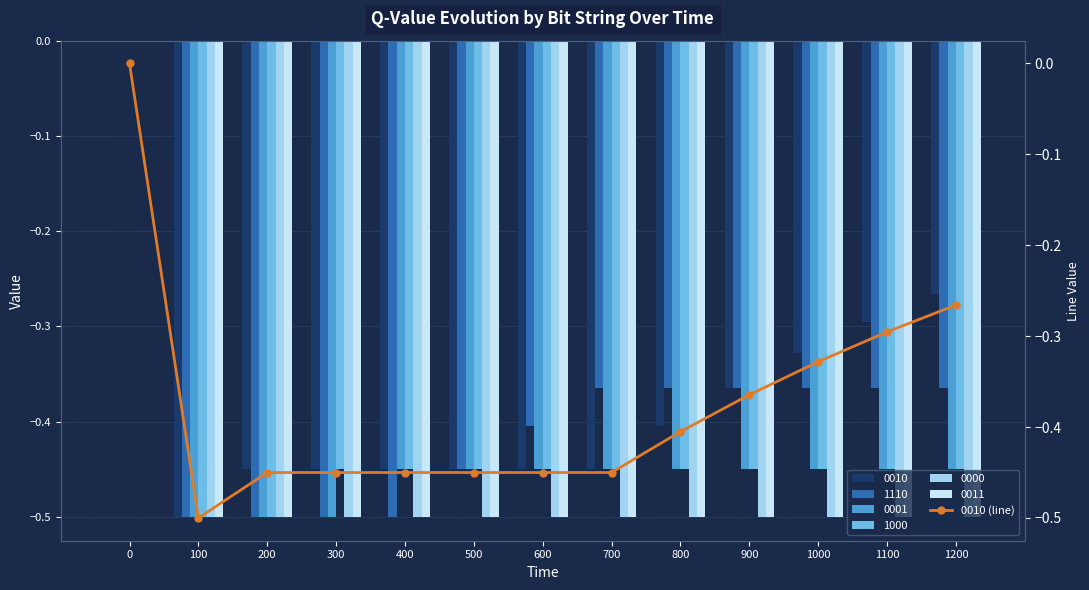

The chart shows a value of -0.7 at 500. True or false?

False